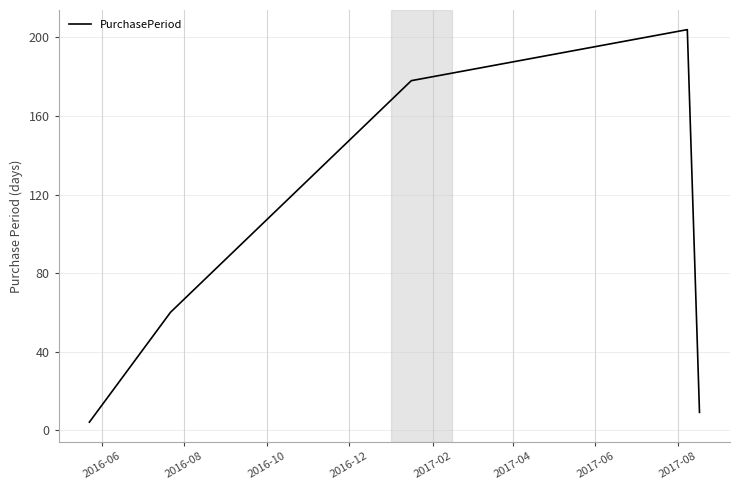

What is the greatest value displayed?

204